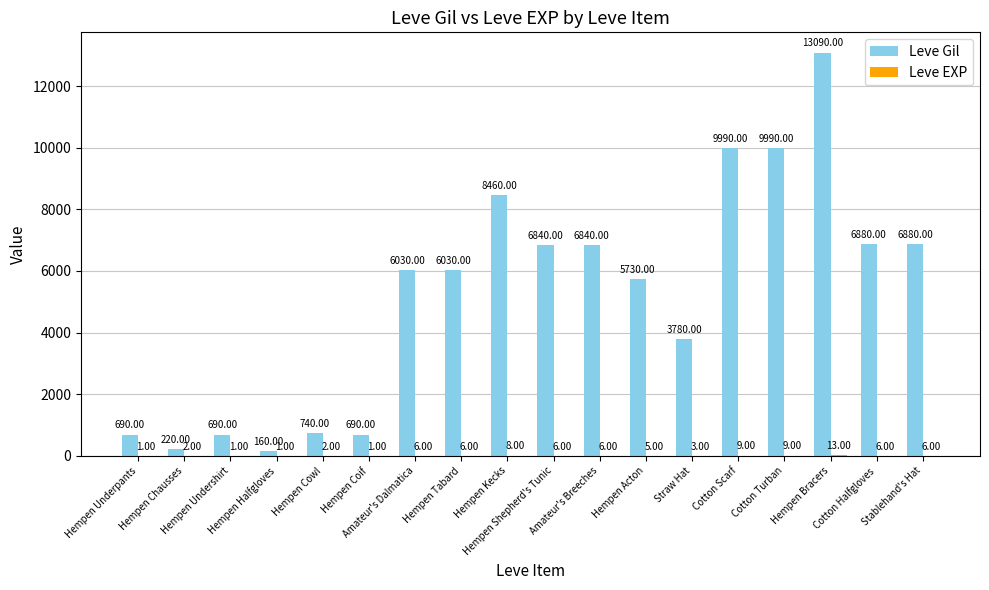

What is the sum of all Leve Gil values?

93730